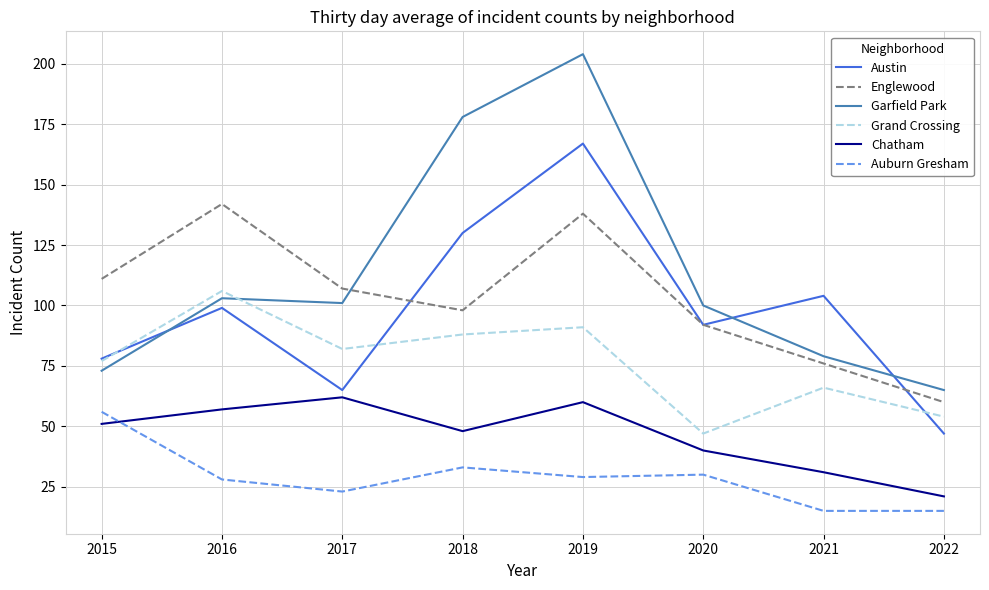

At which label does Auburn Gresham first exceed 29?

2015